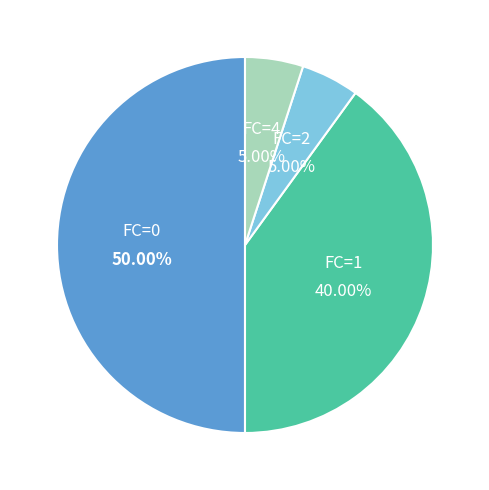

Which category accounts for the majority?

FC=0